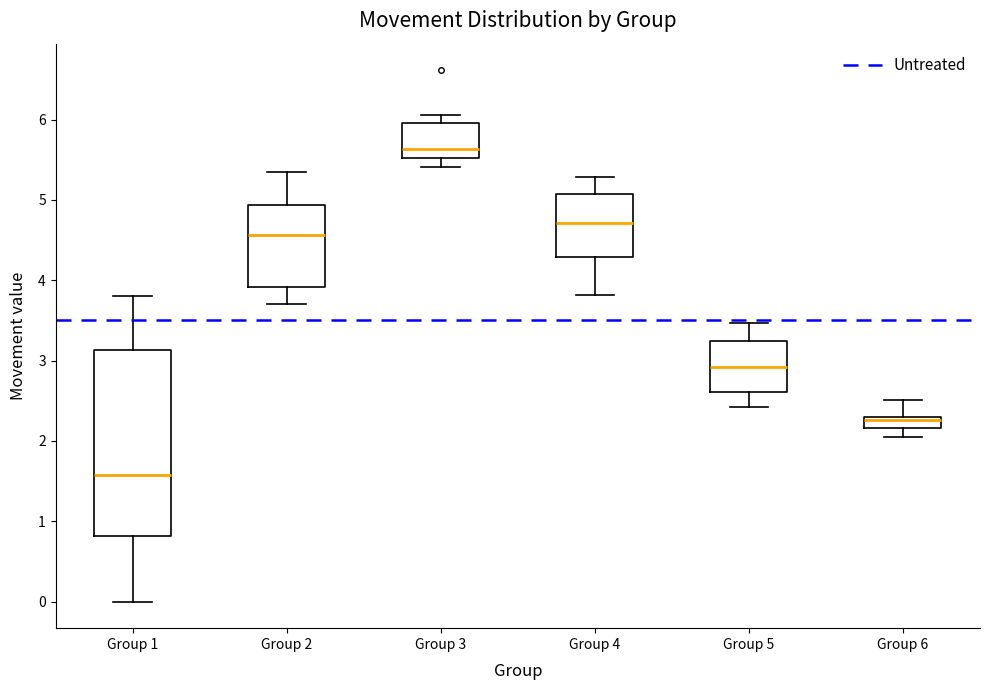

Which box is the tallest, from its lower edge to its upper edge?

Group 1